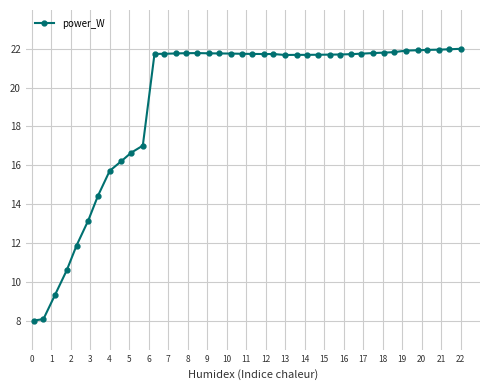

What is the difference between the maximum and minimum values?

14.0